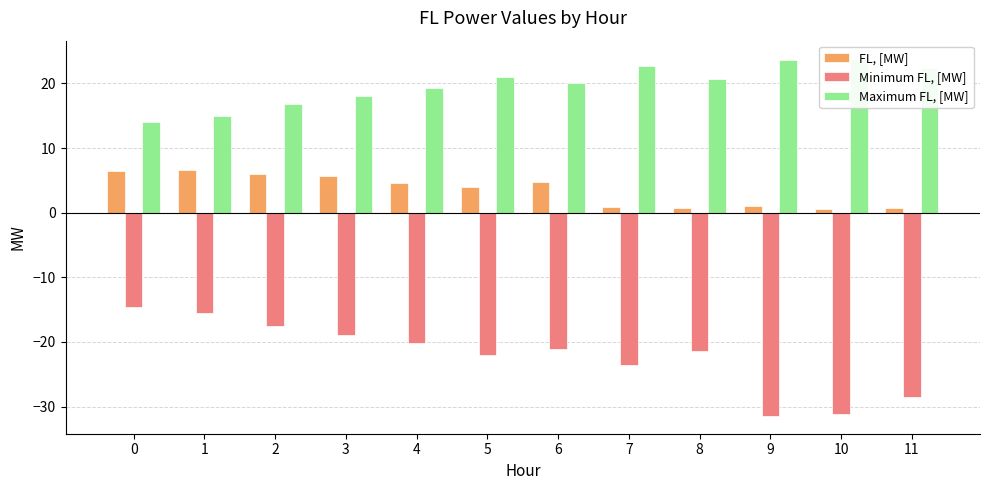

Rank the series by their average value, from highest to lowest.

Maximum FL, [MW], FL, [MW], Minimum FL, [MW]